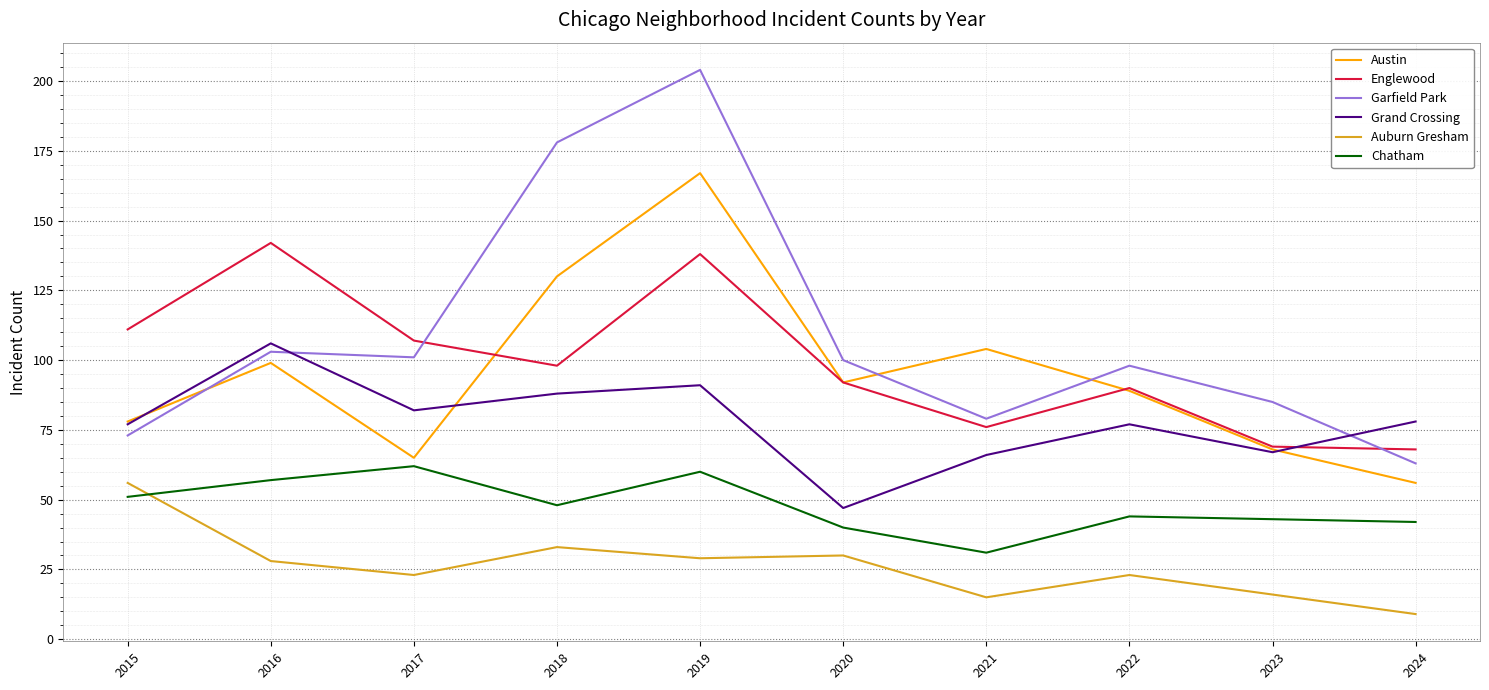

Is it true that Chatham equals 44 at 2022?

True